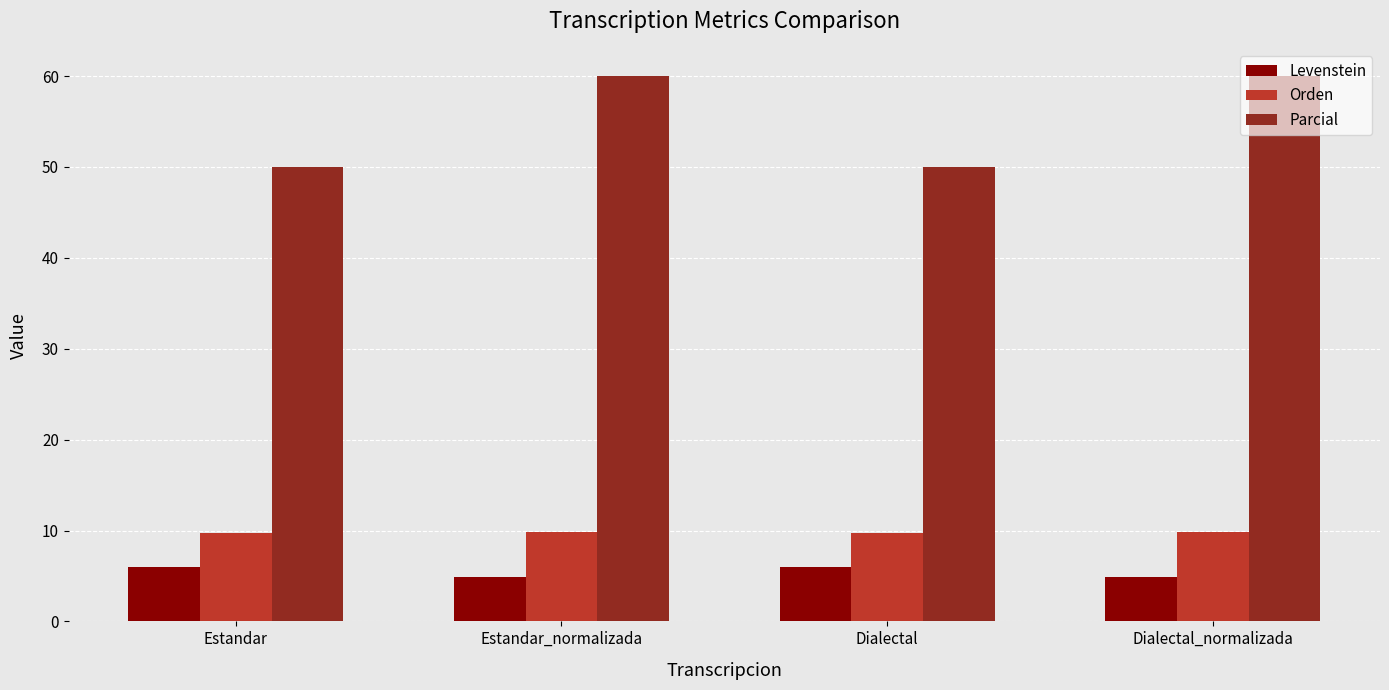

What is the approximate value of Parcial at Dialectal?

50.0